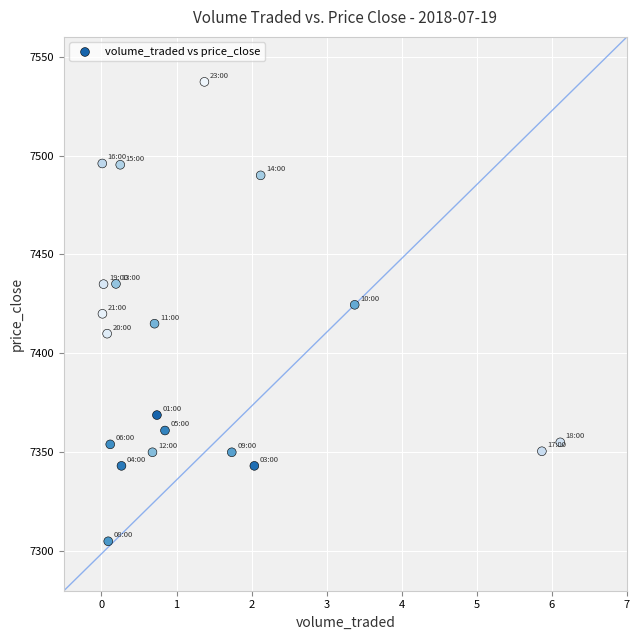

What is the range of Y values (max minus min)?

232.3